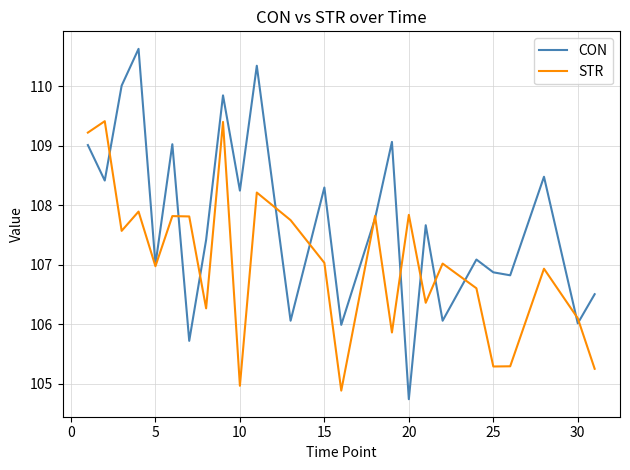

Which series has the widest spread of values?

CON